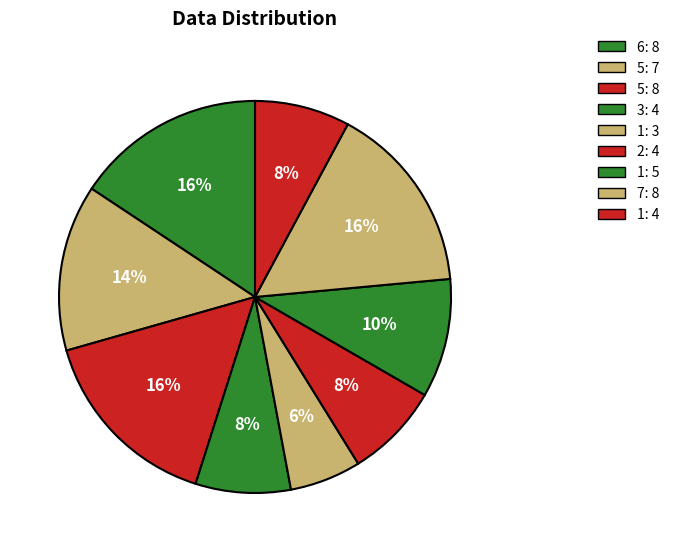

How many slices are in this pie chart?

9